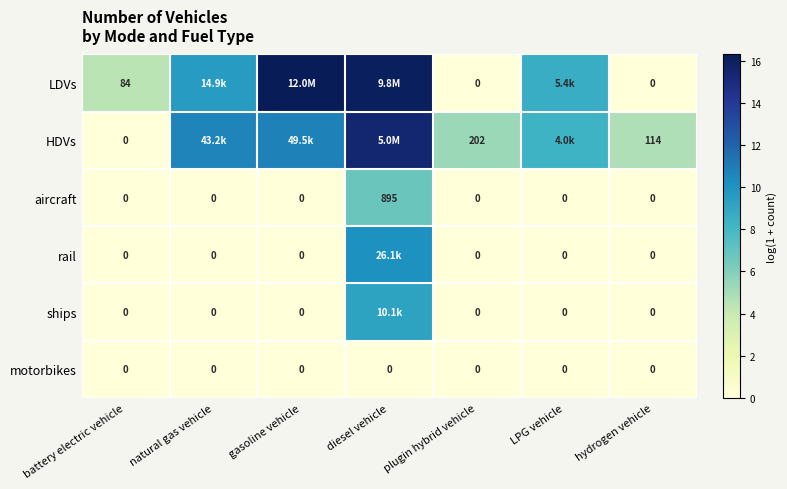

Which series changed the most between battery electric vehicle and plugin hybrid vehicle?

HDVs